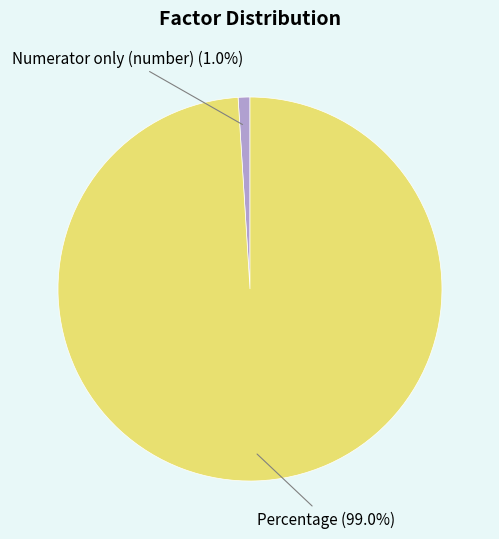

Count the number of slices in the pie.

2